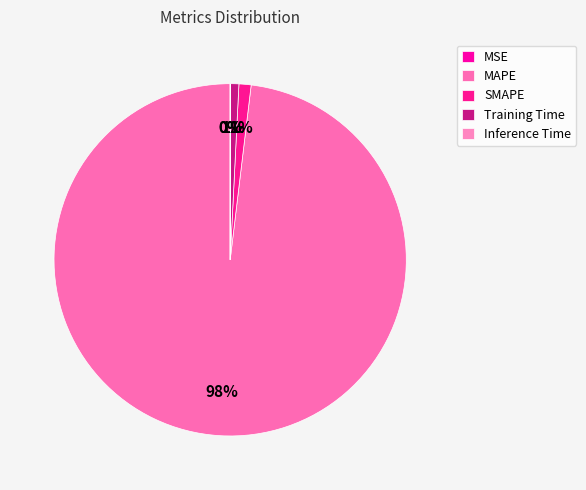

Is it true that MSE is 0% of the pie?

True